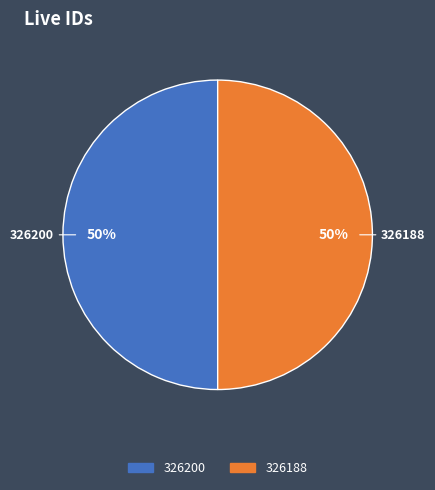

The 326200 slice represents 57% of the pie. True or false?

False